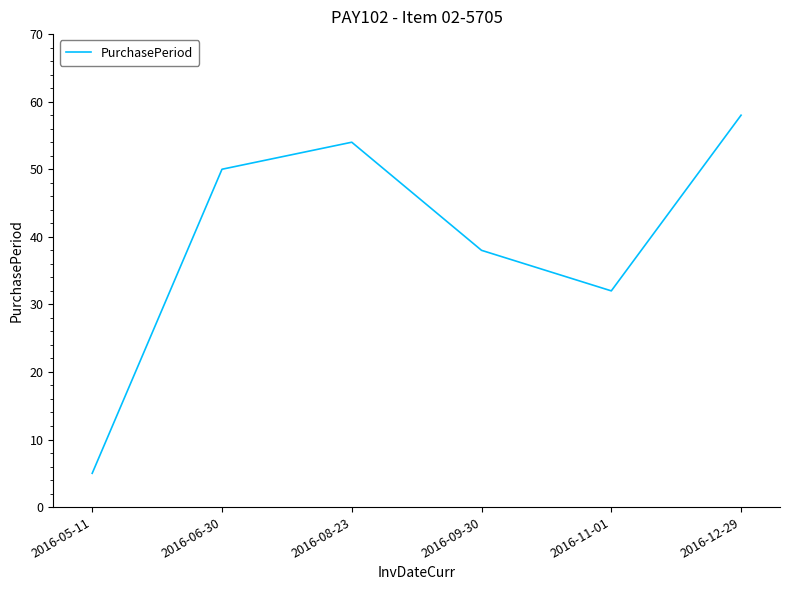

What is the sum of all values?

237